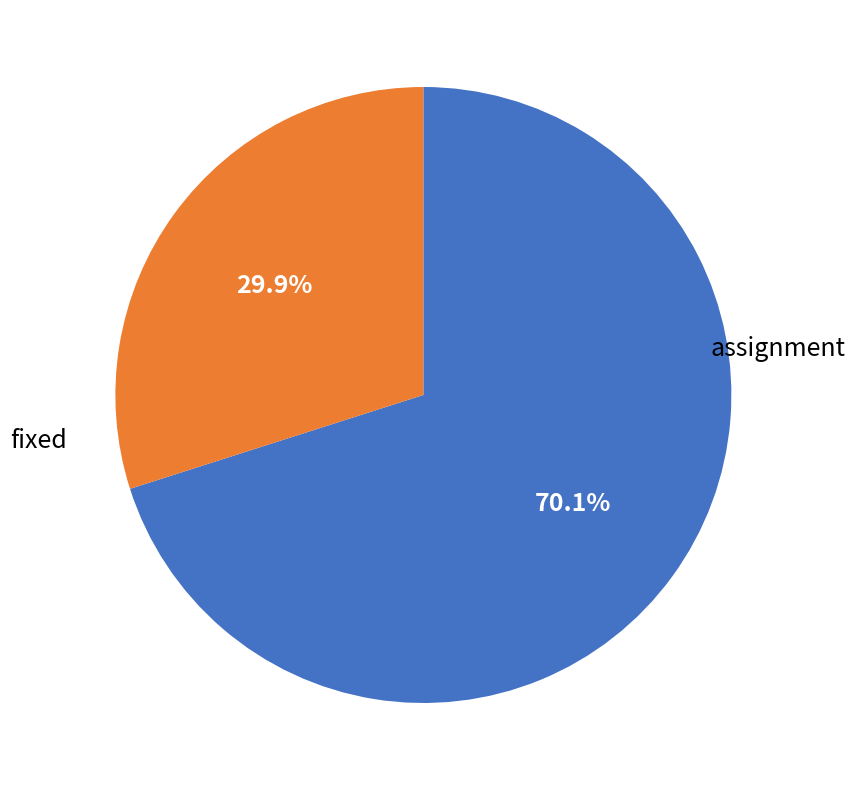

To the nearest percent, what is the average slice percentage?

50%